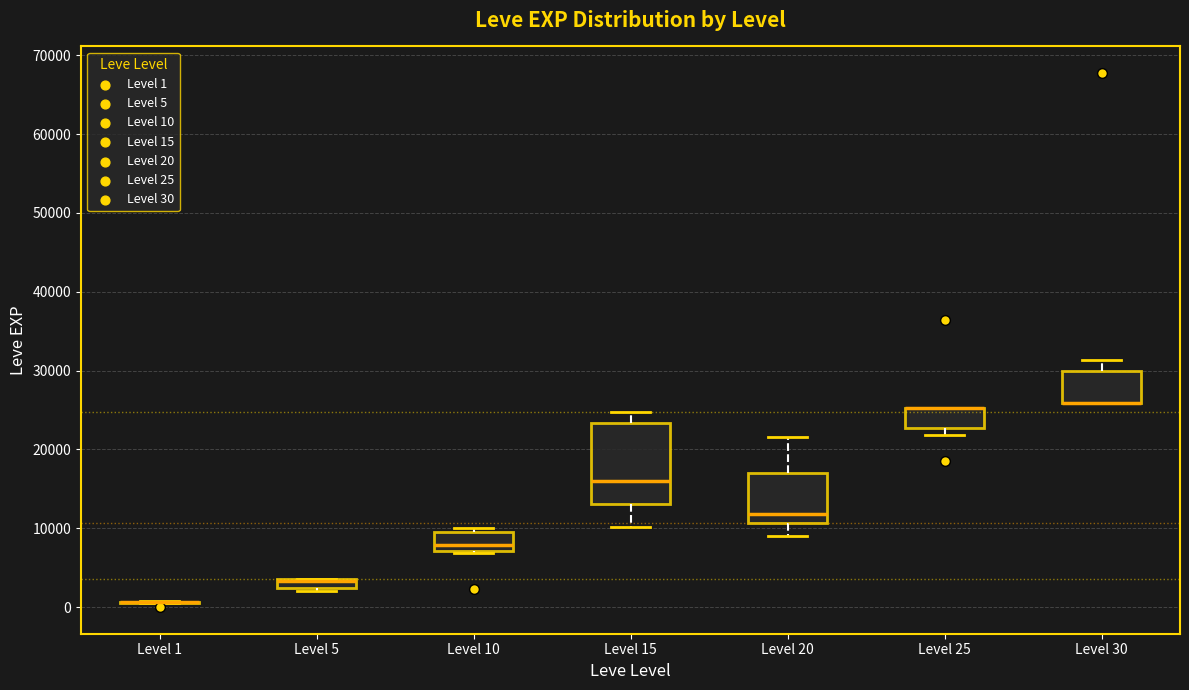

Where is the lower edge of the box for Level 25 on the y-axis? The values are not printed on the chart, so give them approximately, as read against the axis.

23000